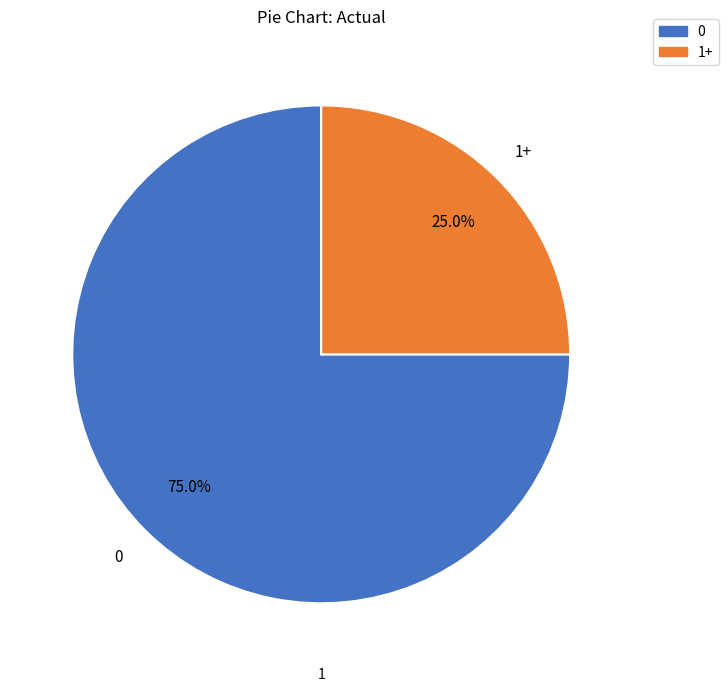

Which slice is the smallest?

1+